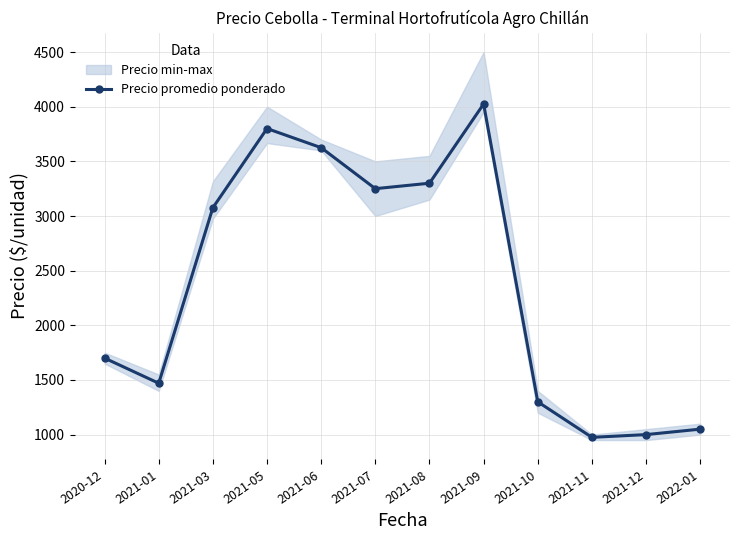

Where does the data first go above 3076?

2021-05